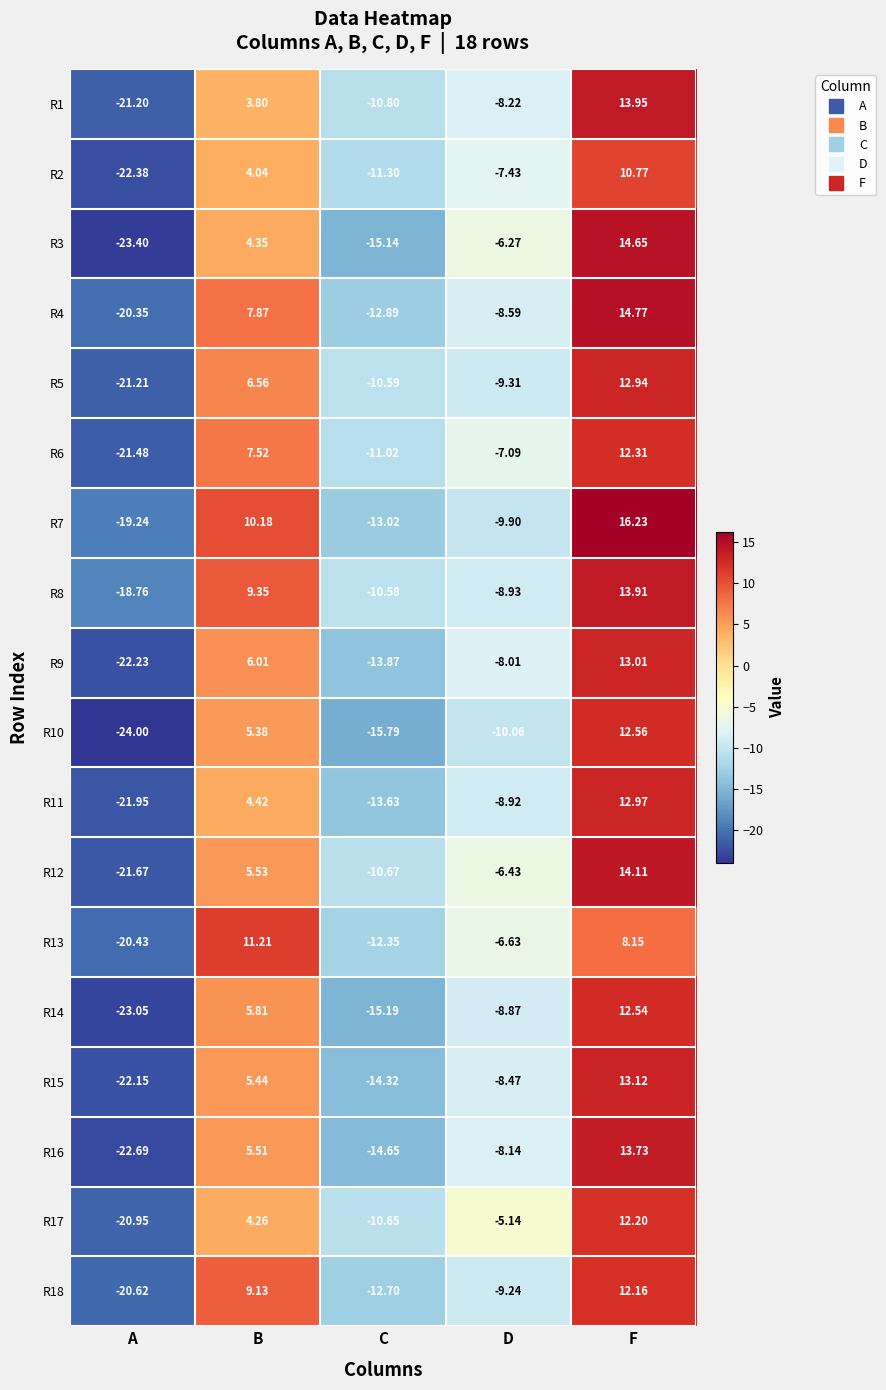

Which label corresponds to the smallest value in the chart?

A